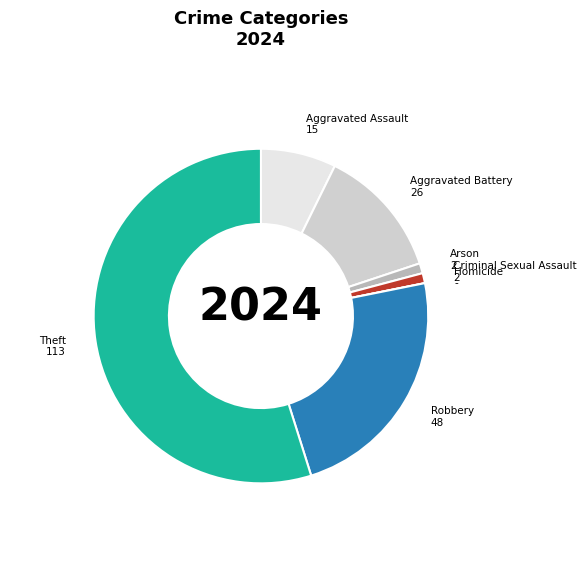

What is the majority slice?

Theft